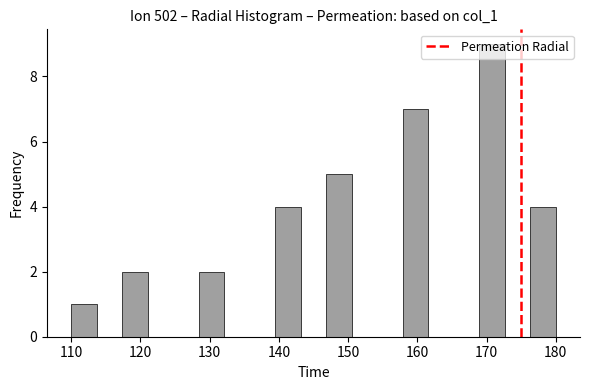

Read against the x-axis, roughly where is the centre of the tallest bar?

171